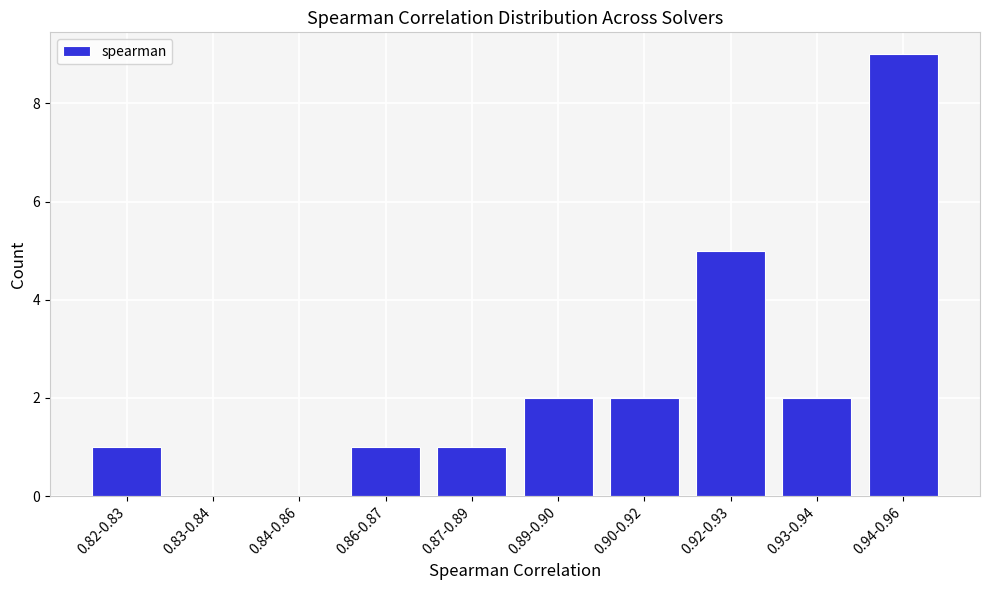

Reading left to right, what are all the values shown in this chart?

0.82-0.83=1	0.83-0.84=0	0.84-0.86=0	0.86-0.87=1	0.87-0.89=1	0.89-0.90=2	0.90-0.92=2	0.92-0.93=5	0.93-0.94=2	0.94-0.96=9